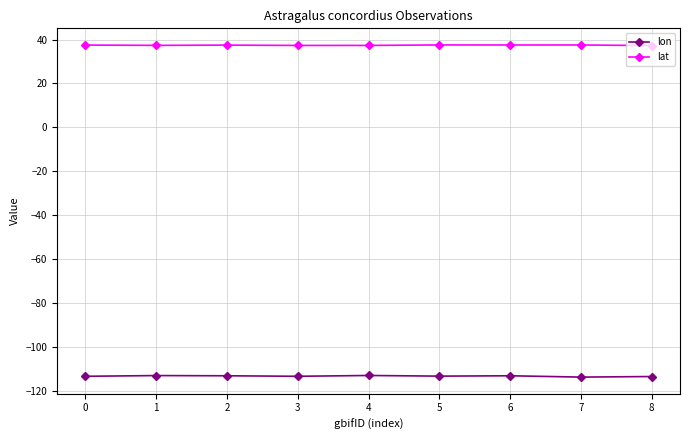

True or false: lon has more than 0 interior local peaks.

True